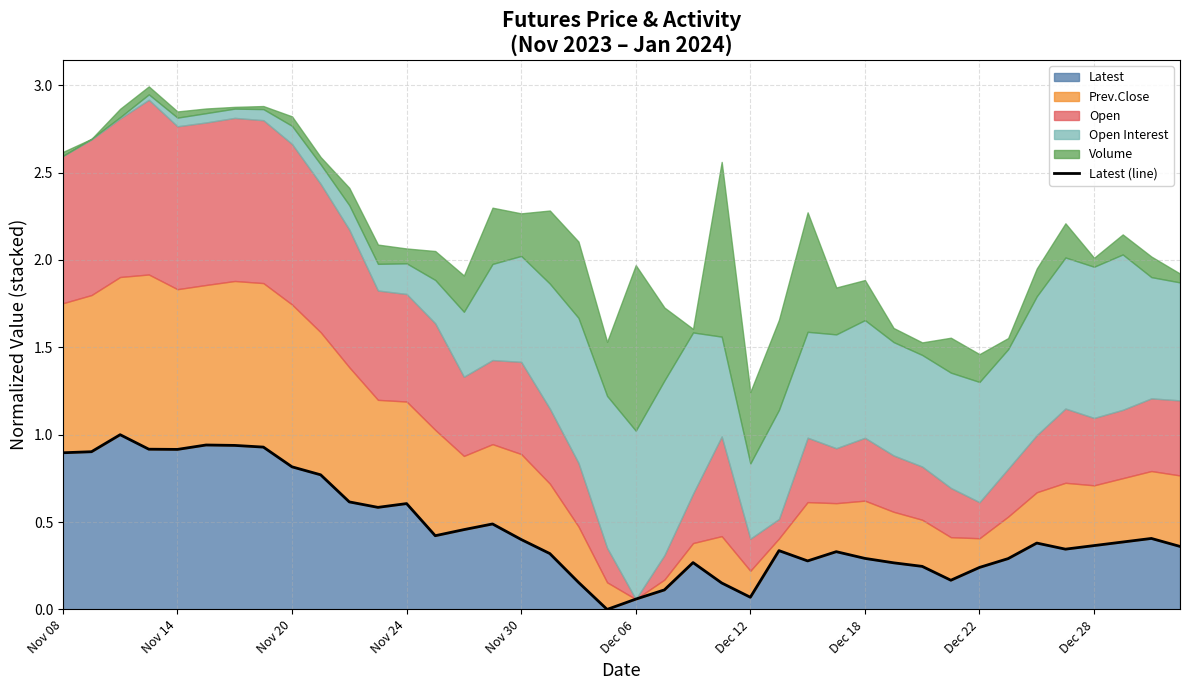

The value at 27 is 0.1. True or false?

False